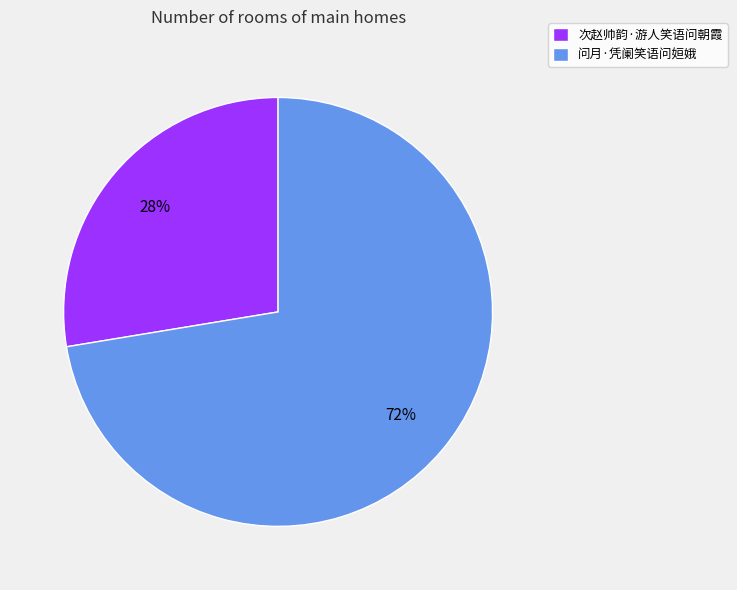

Do 次赵帅韵·游人笑语问朝霞 and 问月·凭阑笑语问姮娥 together represent more than half of the pie?

Yes